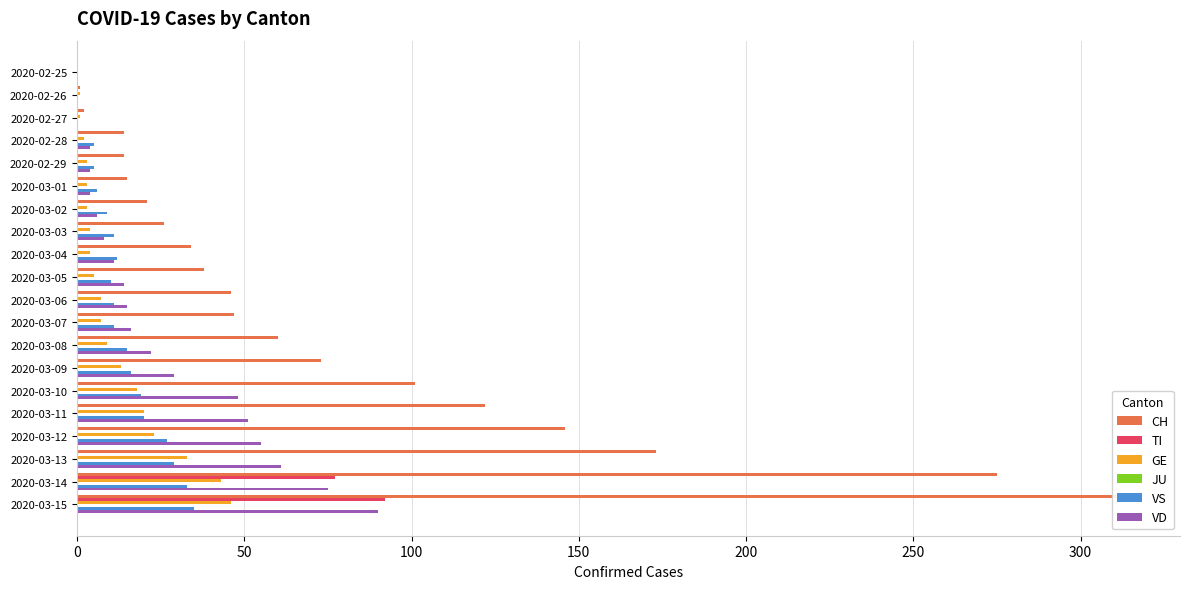

Are the bars horizontal?

Yes